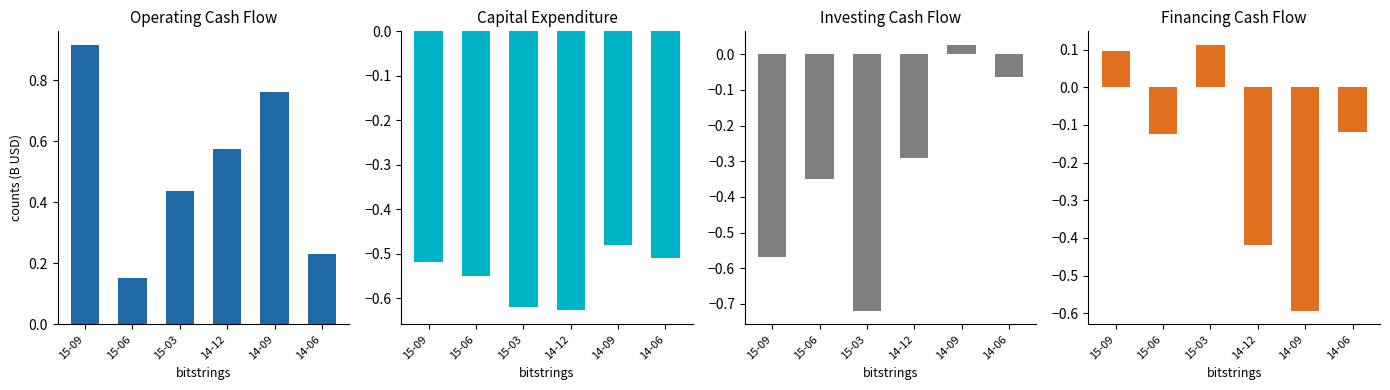

How many Operating Cash Flow values are between 0 and 1?

6